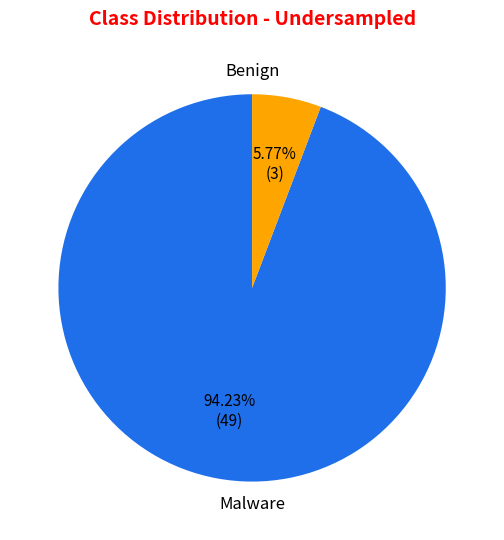

Is there any slice that represents more than half of the pie?

Yes